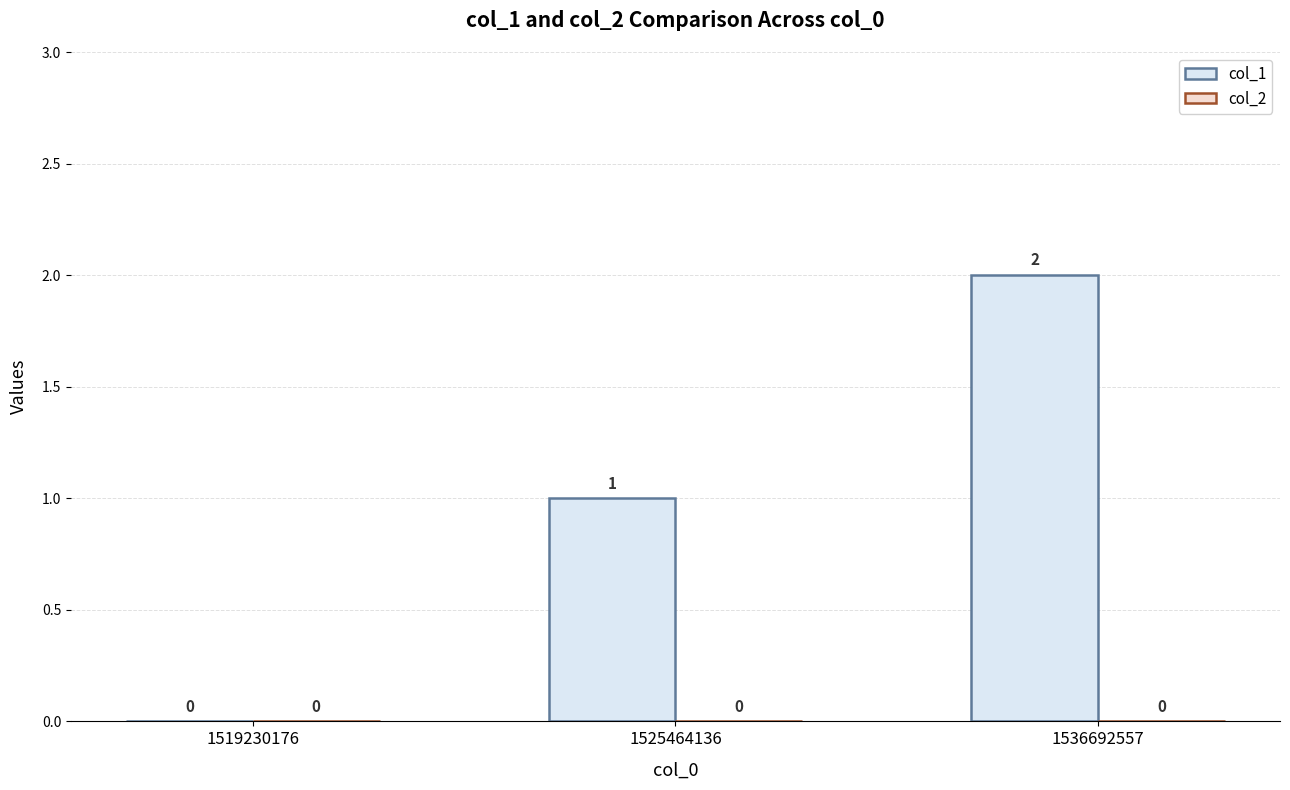

The value at 1525464136 is 1. True or false?

True